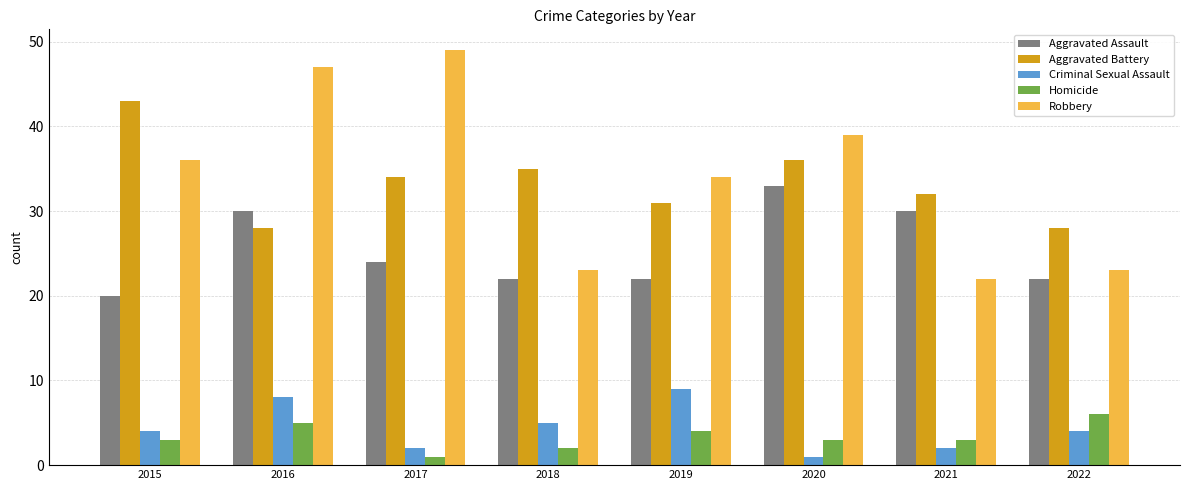

What is the value of the Aggravated Assault bar at the 1st from the left?

20